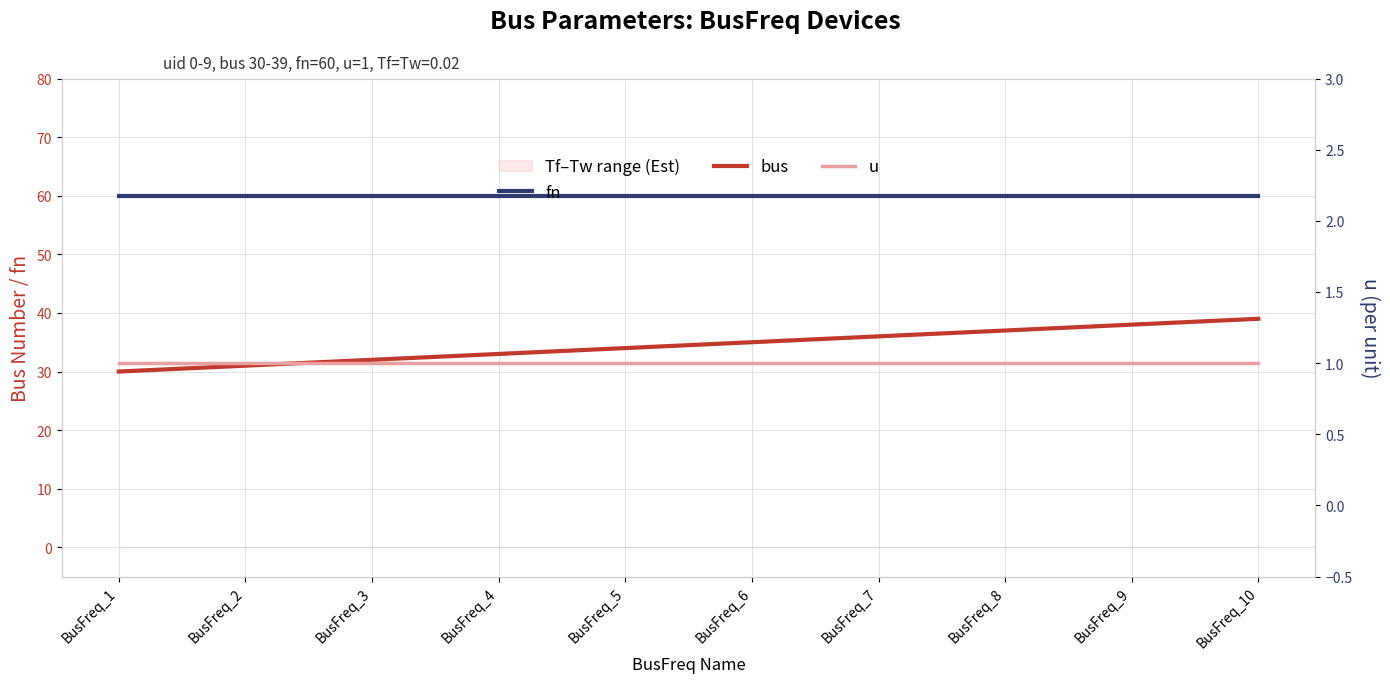

True or false: u and bus intersect in this chart.

False